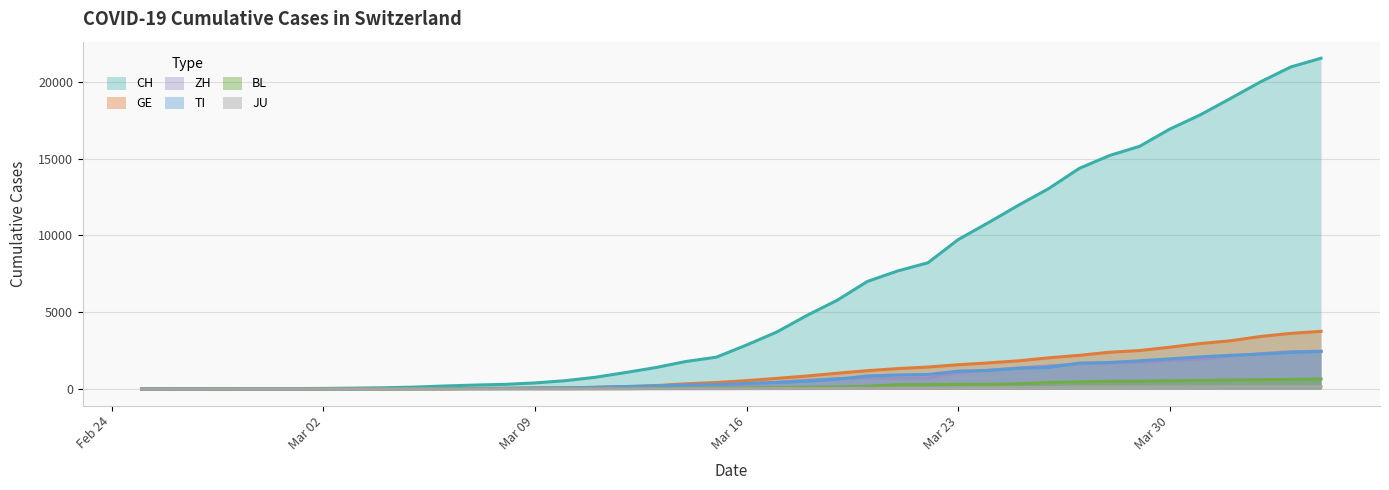

What is the label of the 10th point from the left?

2020-03-05